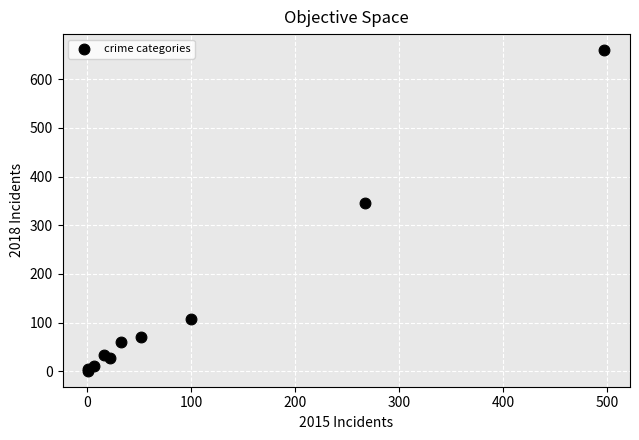

What Y value in the scatter plot is closest to 330?

346